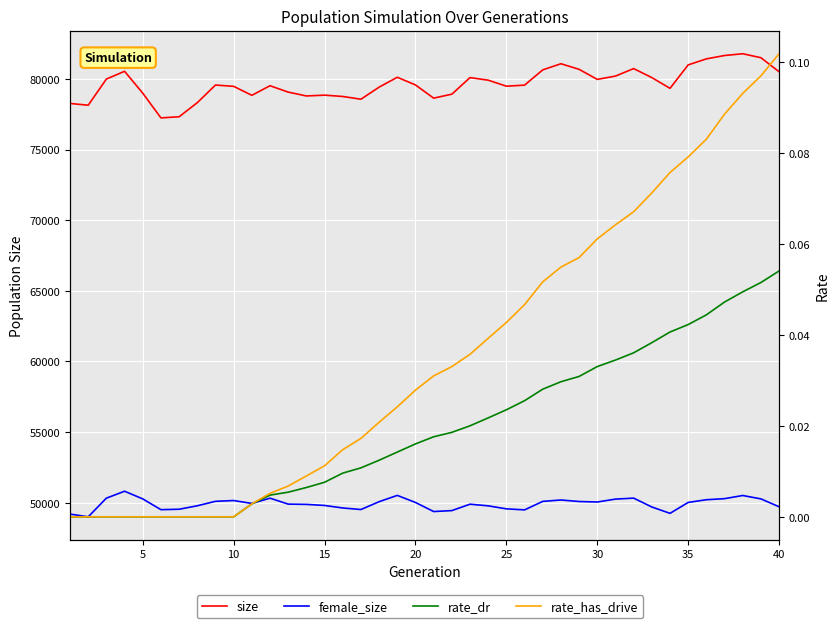

What are all the series names shown in the legend?

size, female_size, rate_dr, rate_has_drive